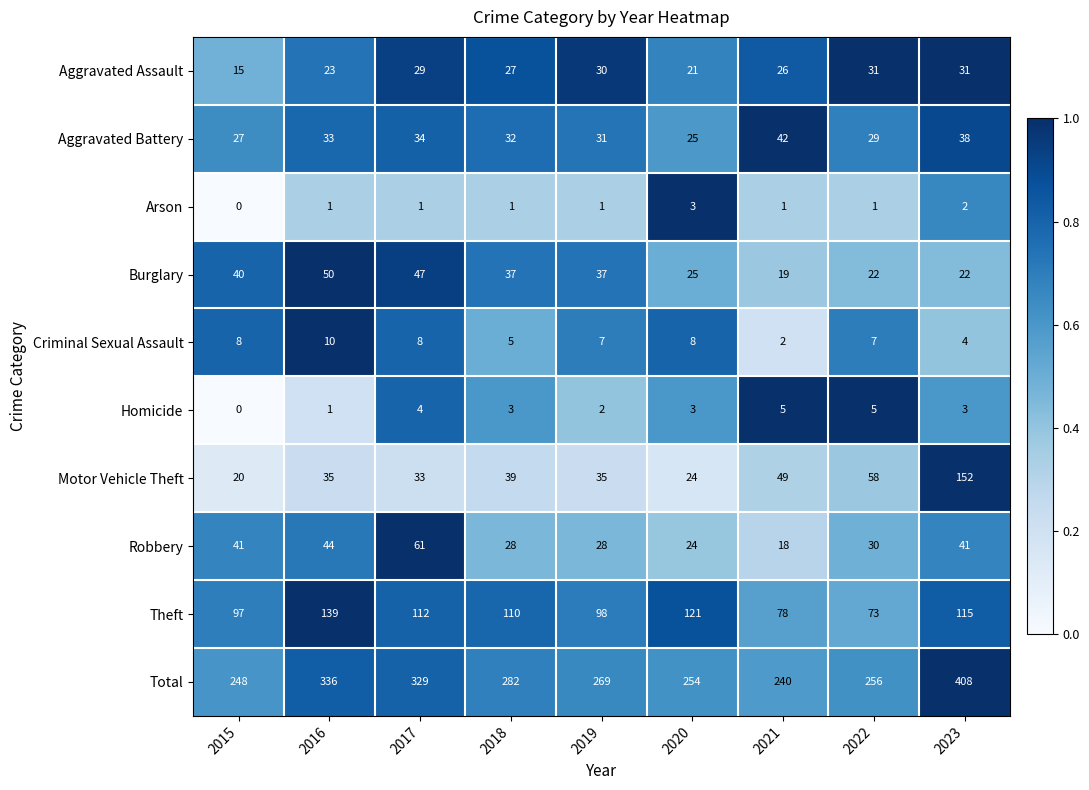

Between 2015 and 2019, which series saw the biggest shift?

Total